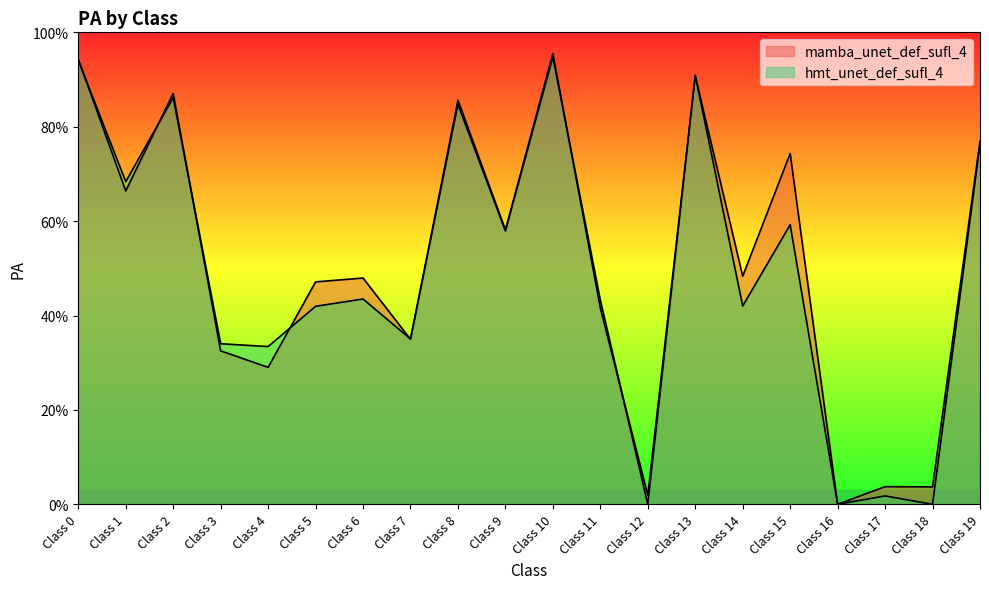

Between which two adjacent categories do mamba_unet_def_sufl_4 and hmt_unet_def_sufl_4 first intersect?

Class 0 and Class 1